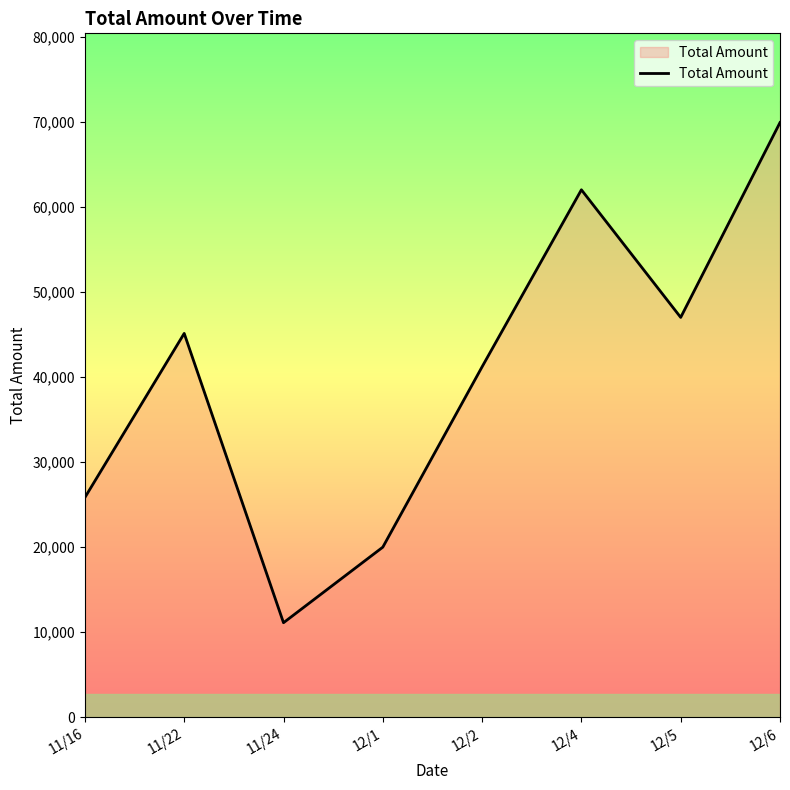

Read the value at 12/2.

41197